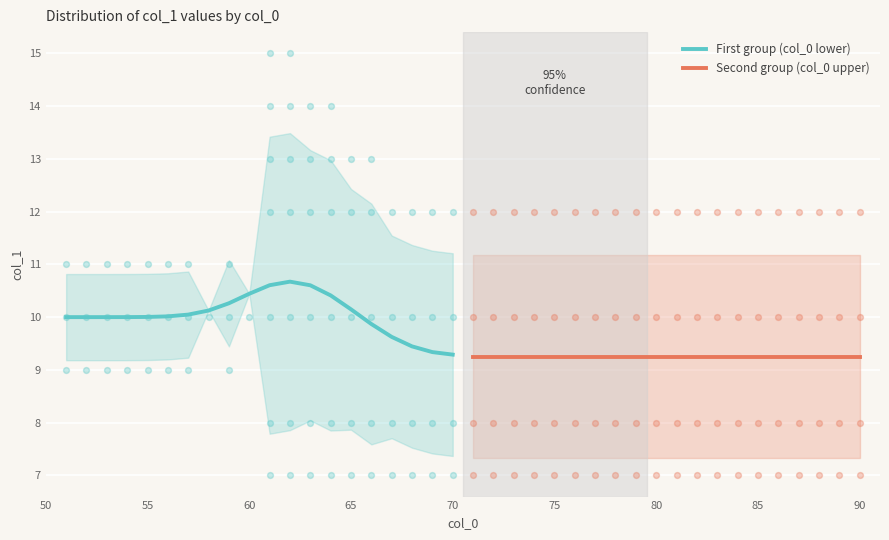

Which series contains the lowest Y value?

Second group (col_0 upper)